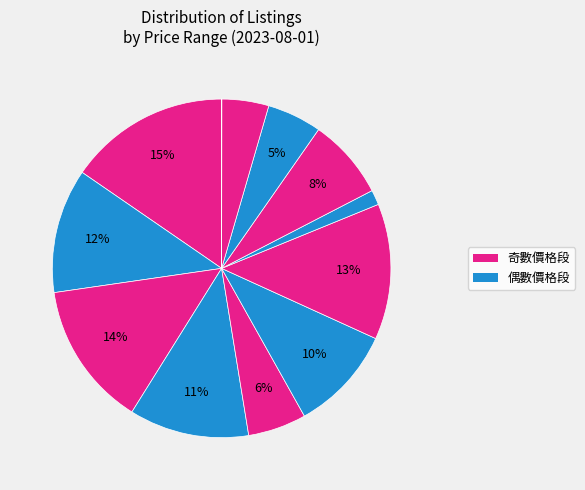

How many slices are in this pie chart?

12